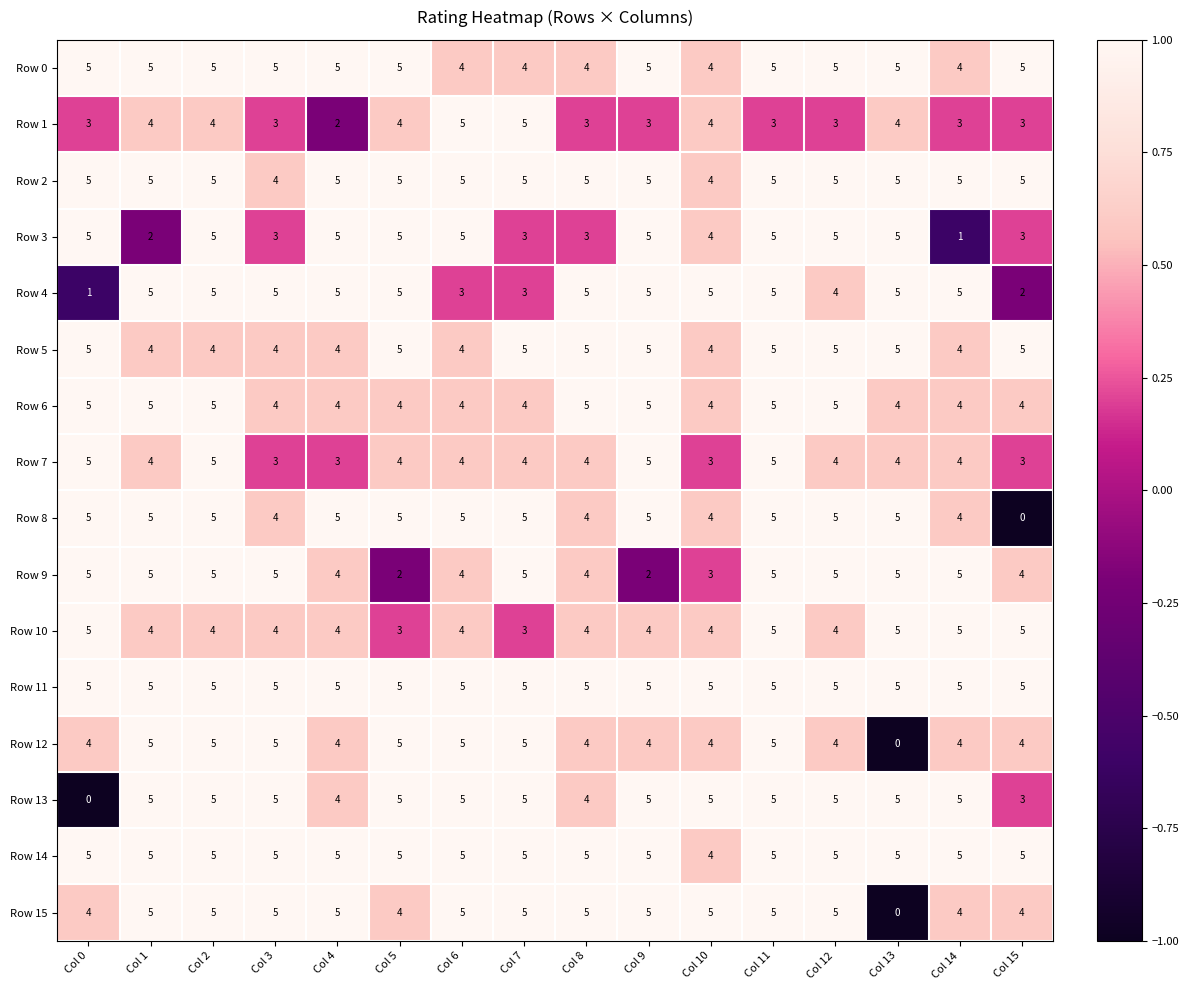

What is the difference between the highest and lowest values at Col 15?

5